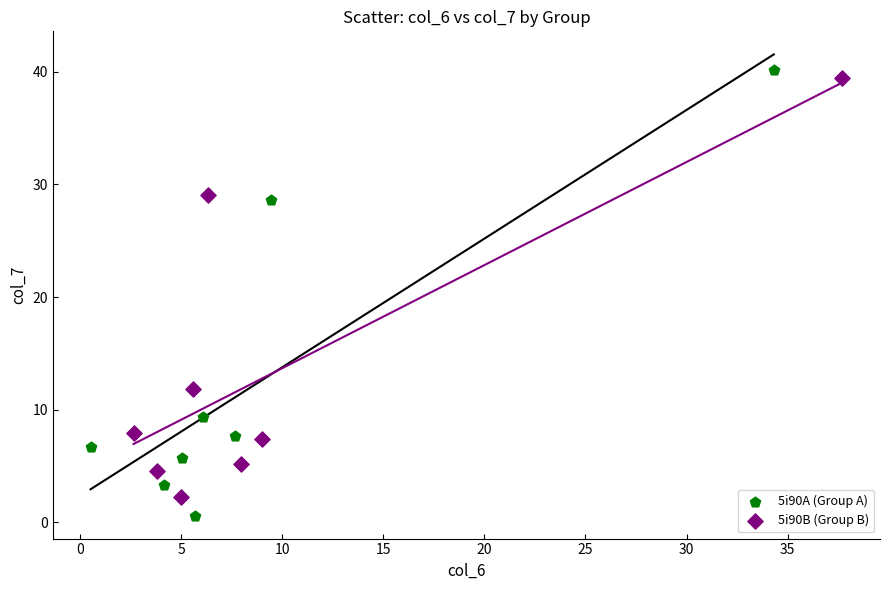

Which series contains the lowest Y value?

5i90A (Group A)